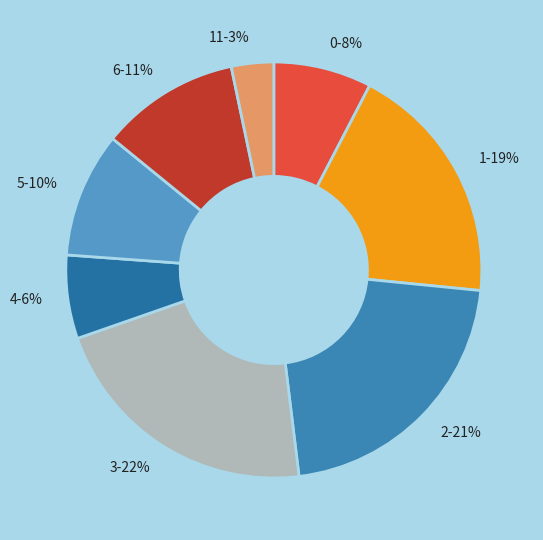

Count the number of slices in the pie.

8